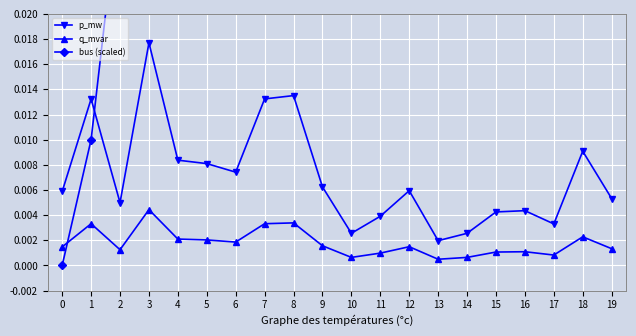

How many interior local valleys does the p_mw series have?

5